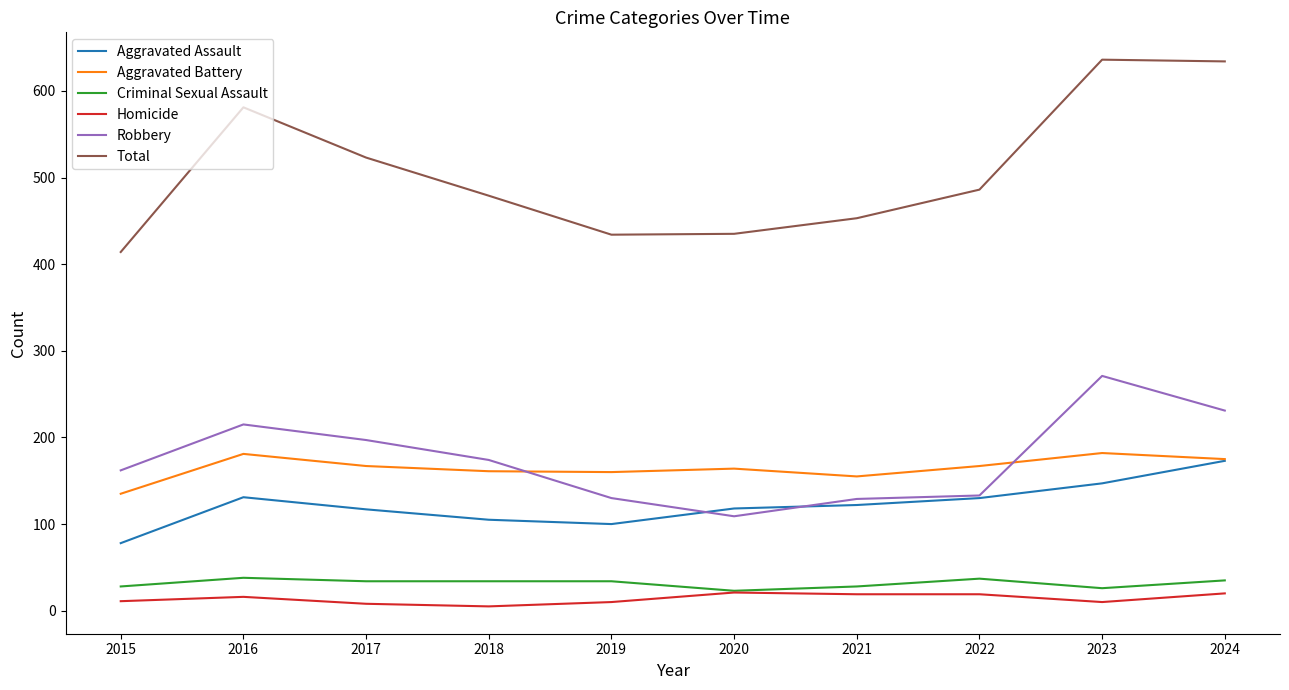

True or false: Aggravated Assault and Total intersect in this chart.

False